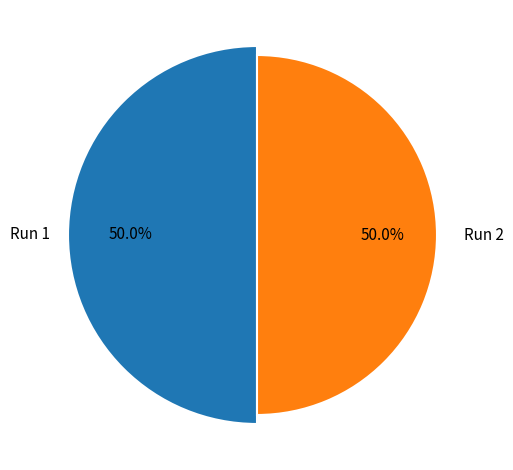

The Run 1 slice represents 60% of the pie. True or false?

False